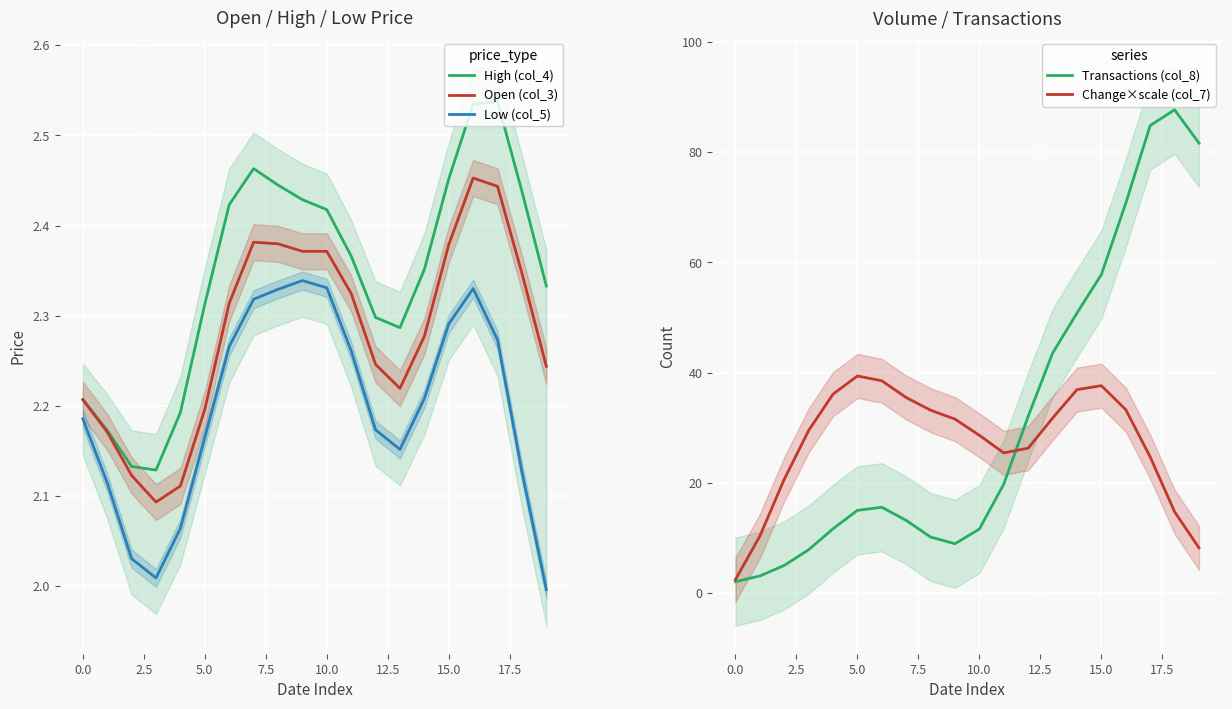

At how many categories does at least one series exceed 68?

4